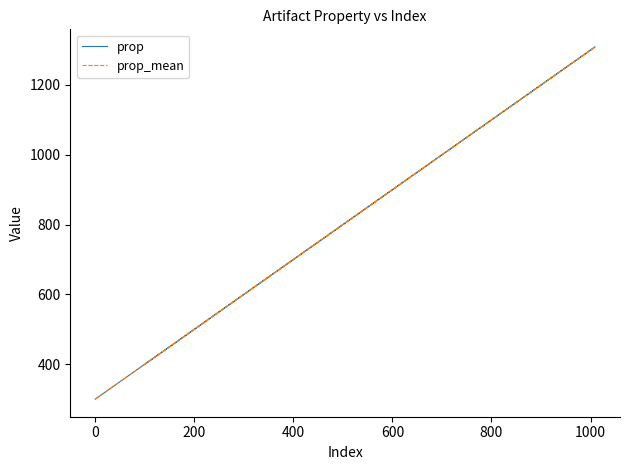

What is the greatest value displayed?

1309